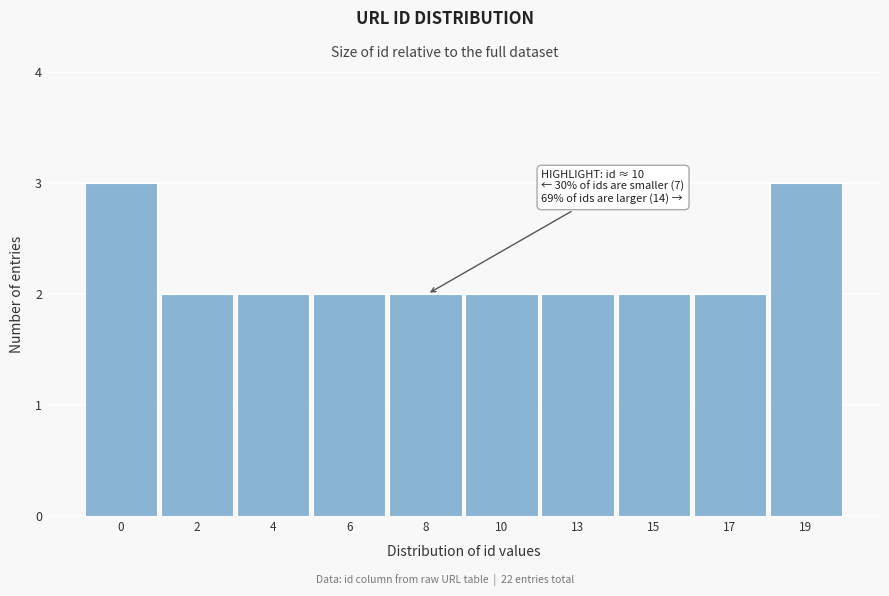

Reading left to right, what are all the values shown in this chart?

3	2	2	2	2	2	2	2	2	3